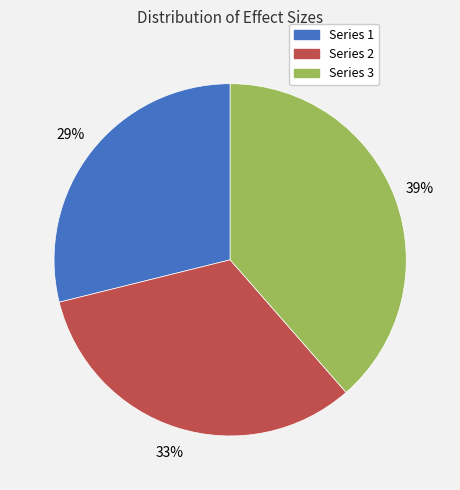

How many slices are in this pie chart?

3